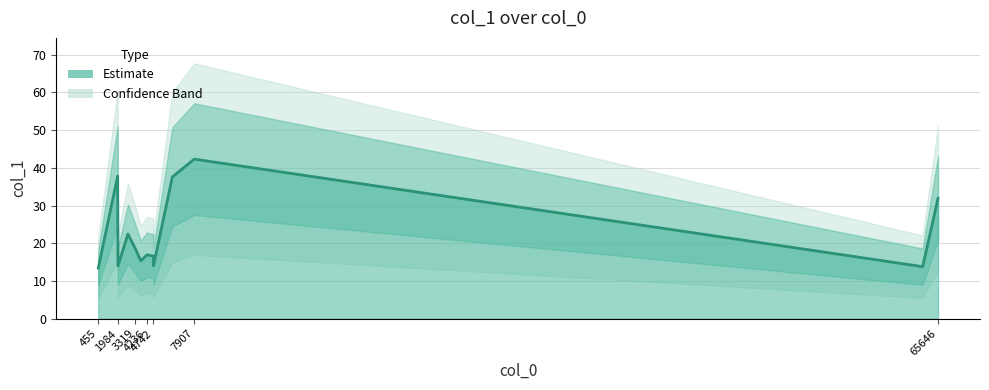

What is the average value?

22.7